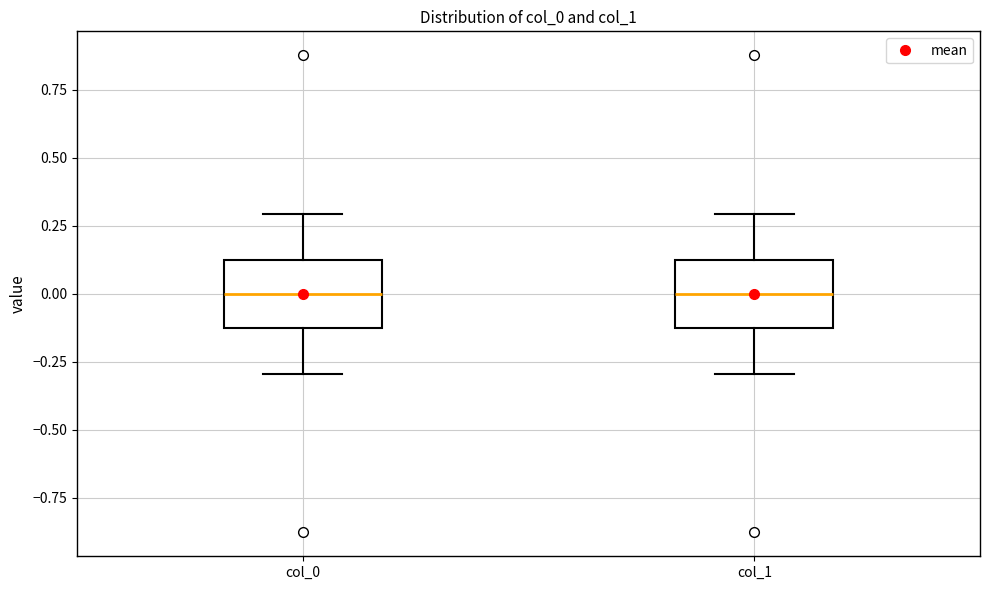

Where is the lower edge of the box for col_0 on the y-axis? The values are not printed on the chart, so give them approximately, as read against the axis.

-0.1